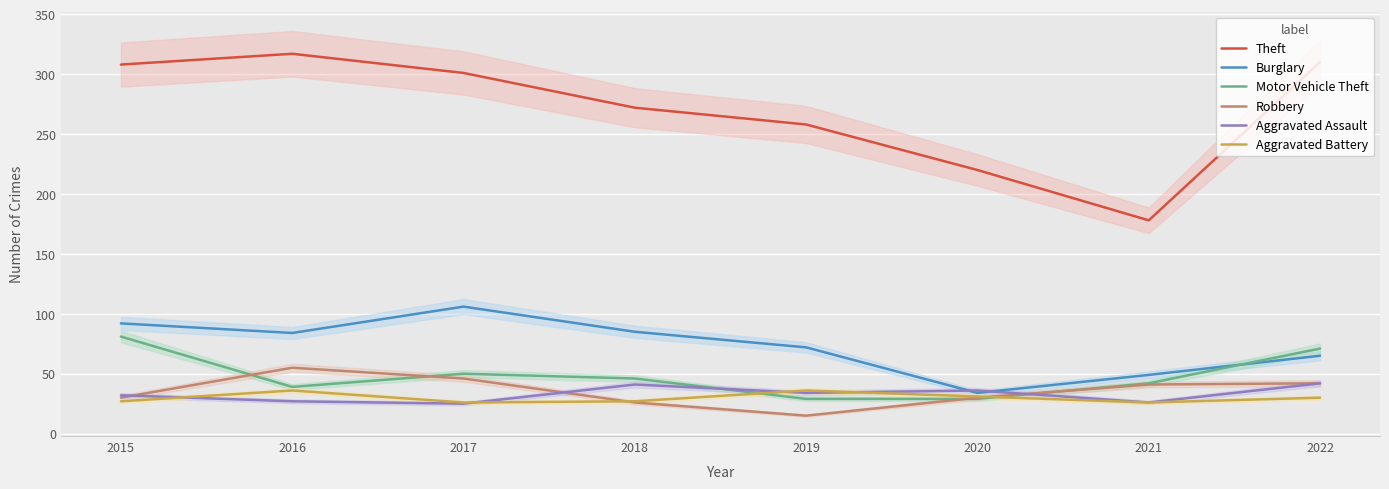

The value of Robbery at 2019 is 15. True or false?

True